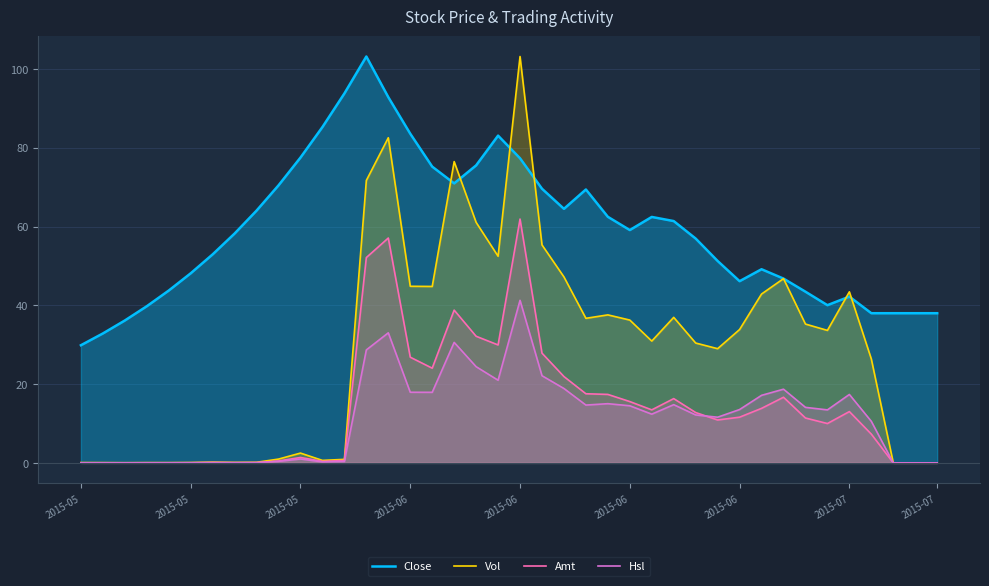

True or false: Close has more than 1 interior local peaks.

True